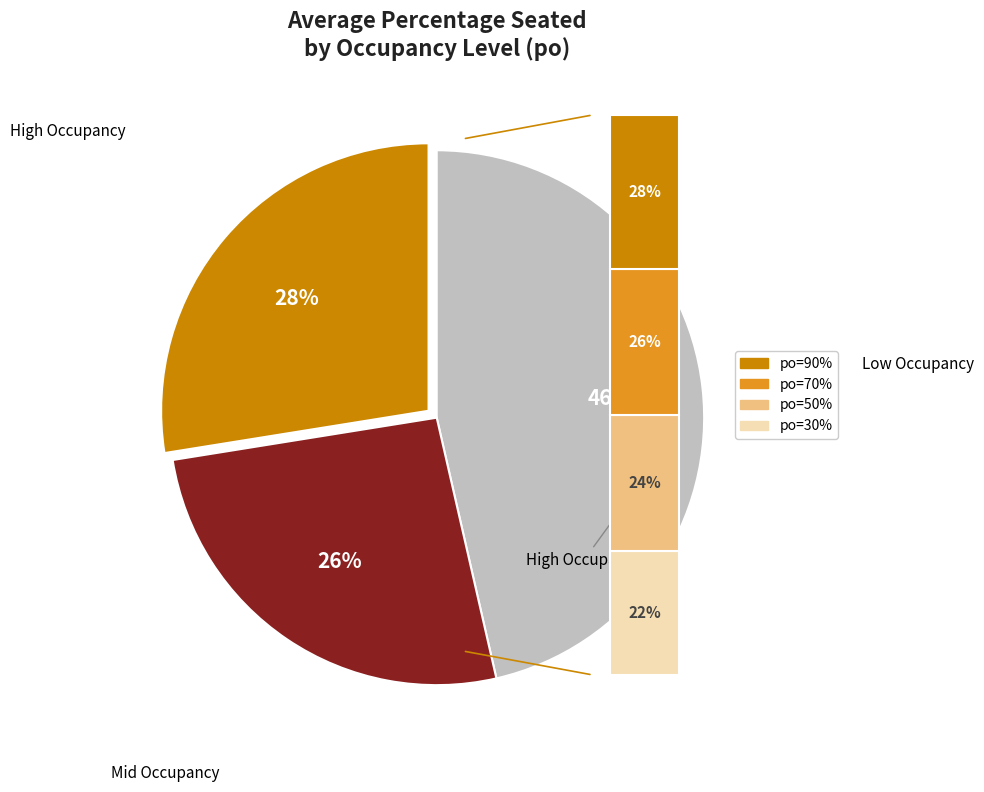

Does 8 account for over 50% of the chart?

No